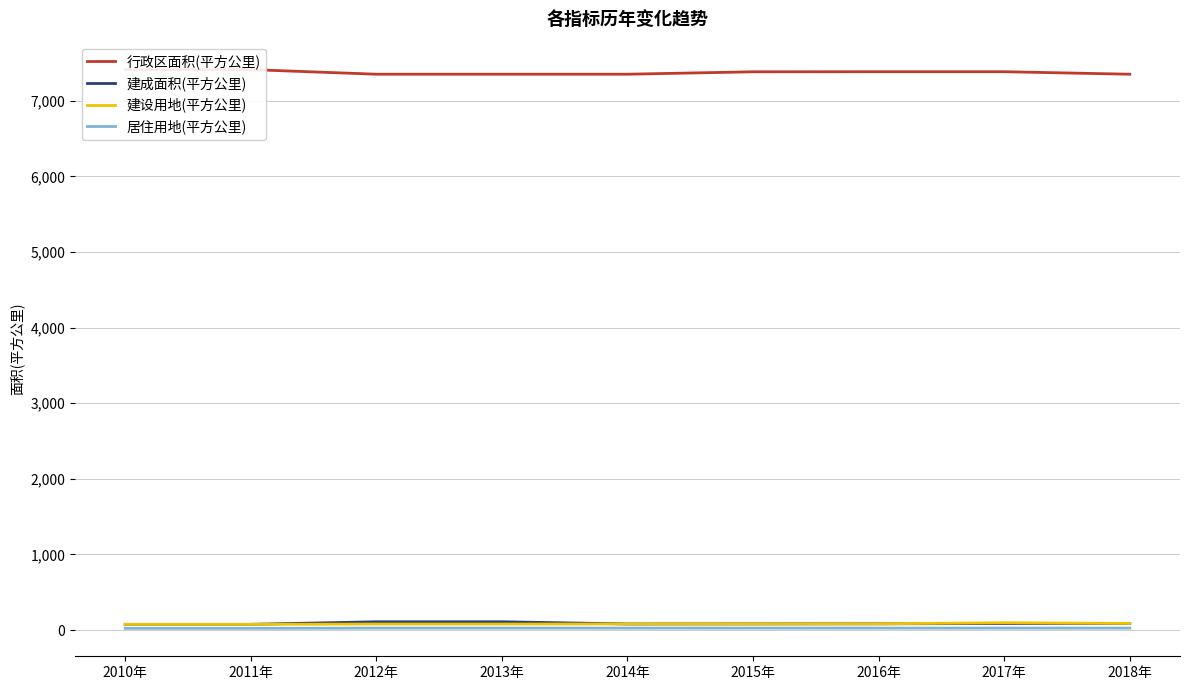

Which series has the largest total across all categories?

行政区面积(平方公里)